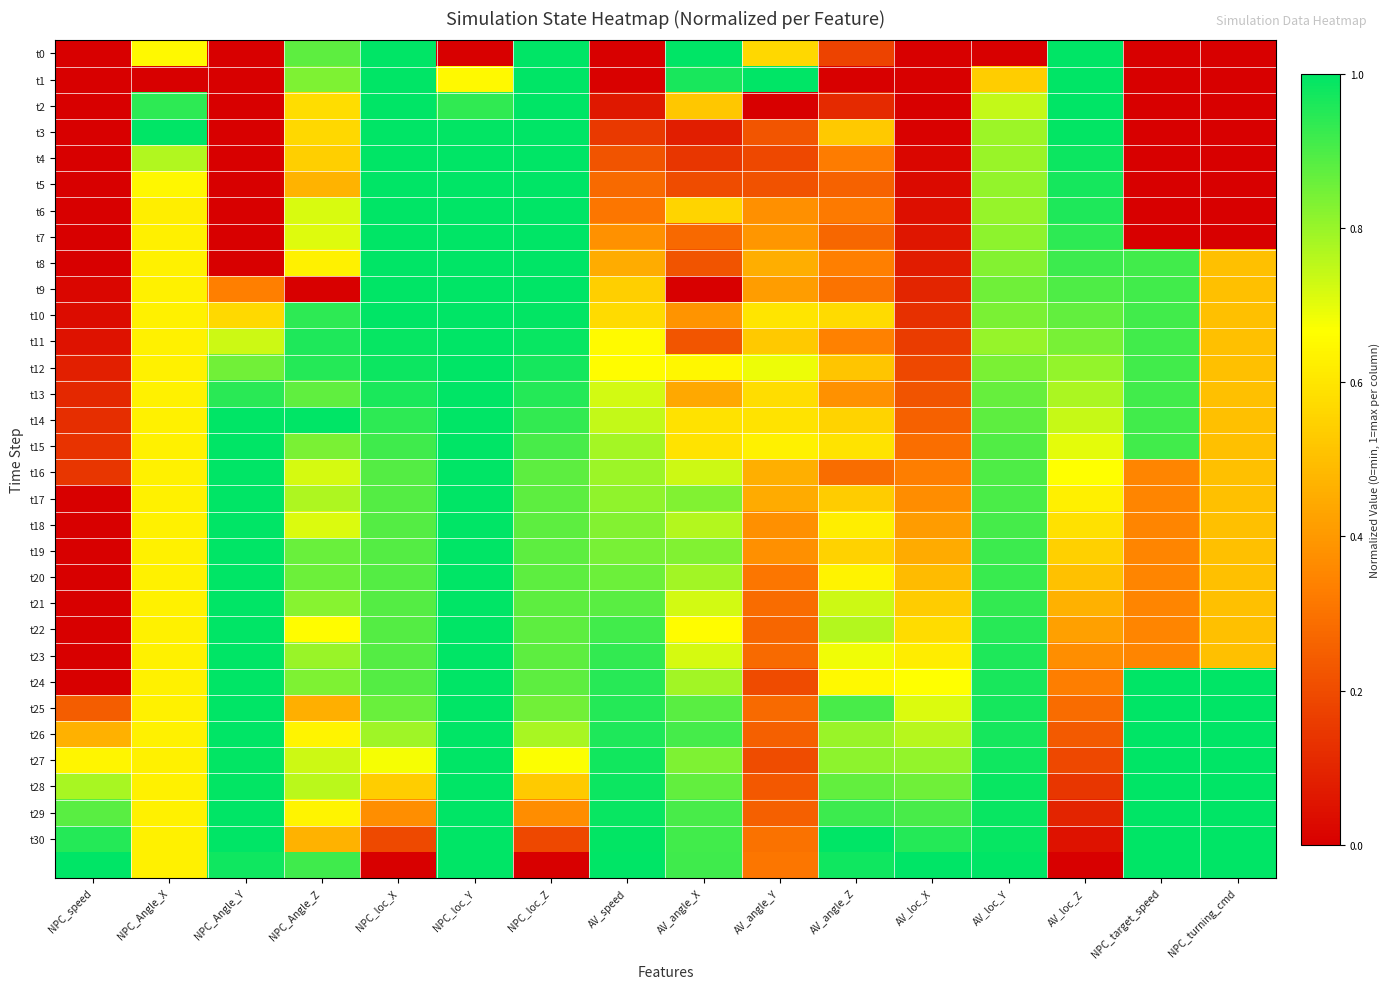

What is the total value across all series at AV_angle_Z?

17.3